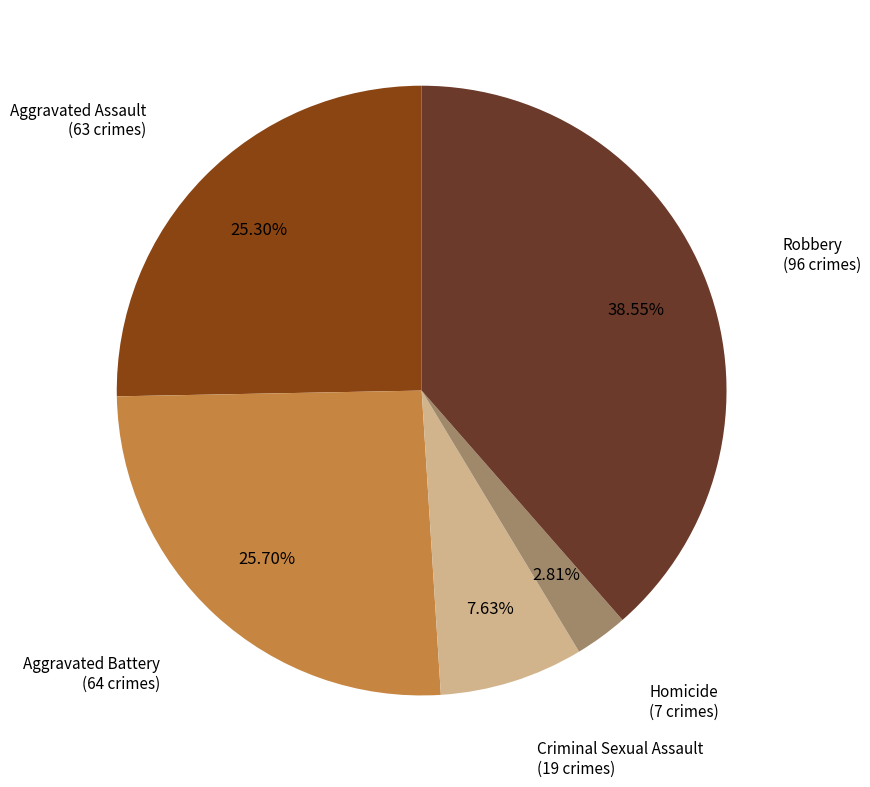

Is there a majority slice in this chart?

No